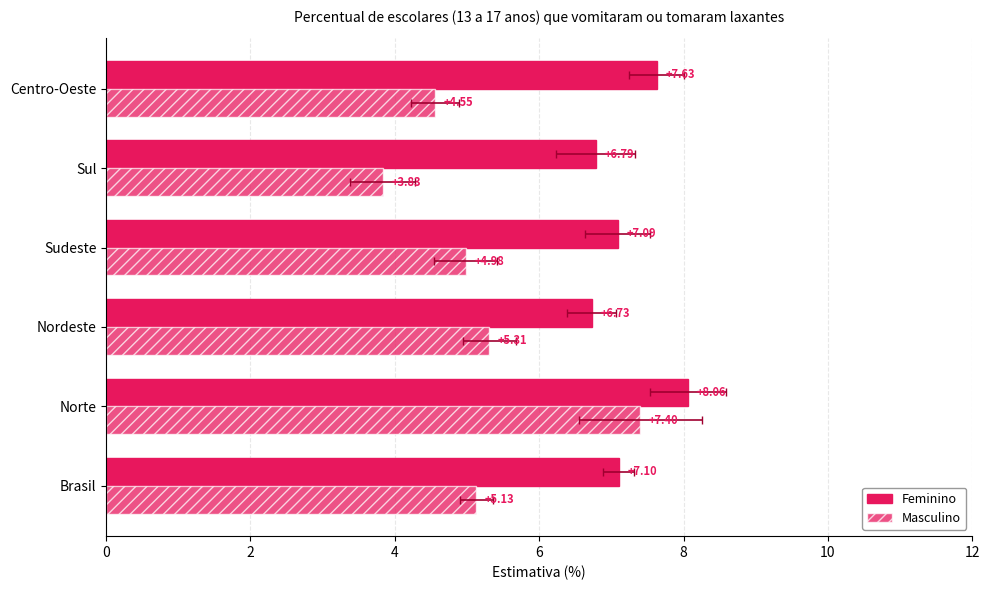

Is the value of Masculino at Nordeste greater than the value of Feminino at Sudeste?

No